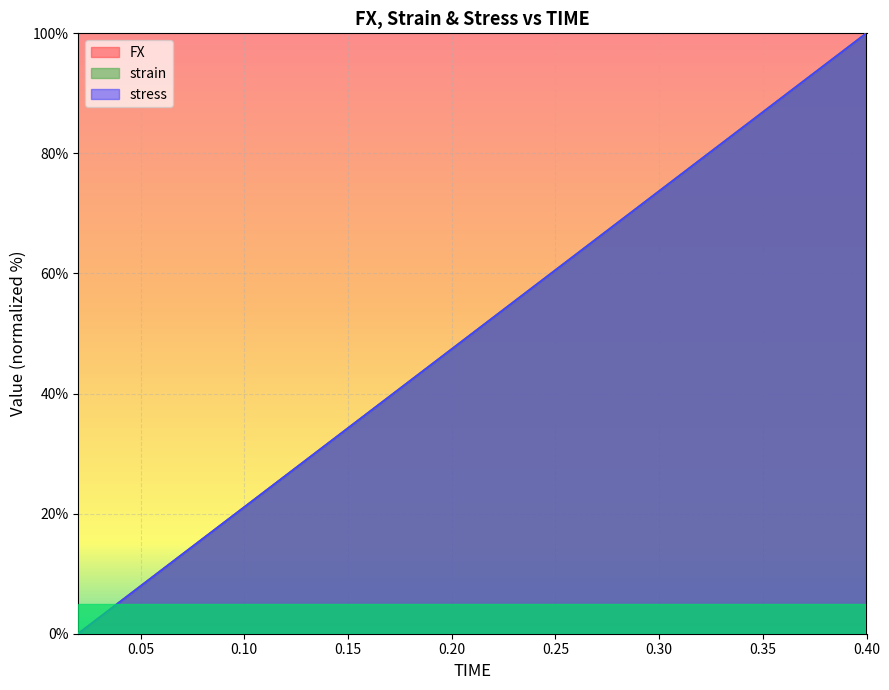

Rank the categories by stress value from highest to lowest.

0.4, 0.38, 0.36, 0.34, 0.32, 0.3, 0.28, 0.26, 0.24, 0.22, 0.2, 0.18, 0.16, 0.14, 0.12, 0.1, 0.08, 0.06, 0.04, 0.02